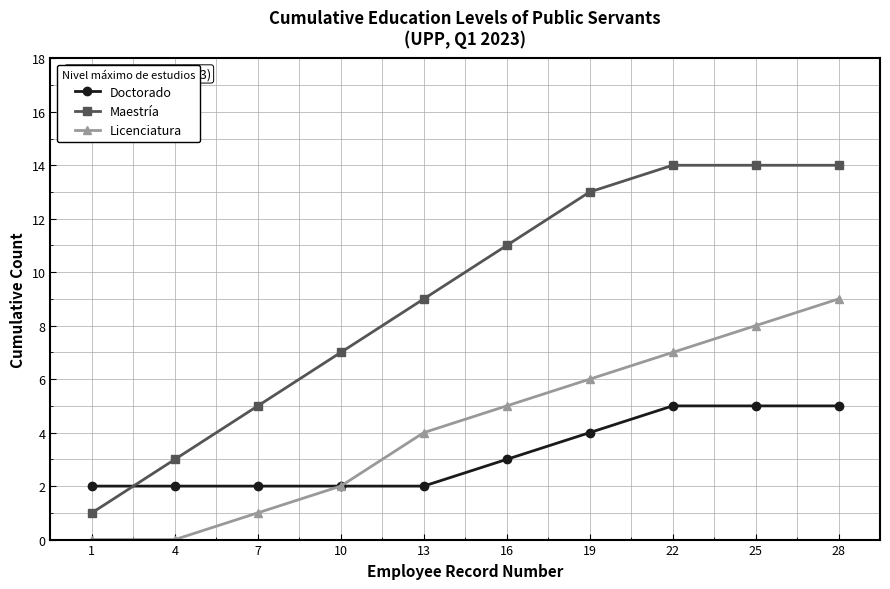

What is the difference between the highest and lowest values at 25?

9